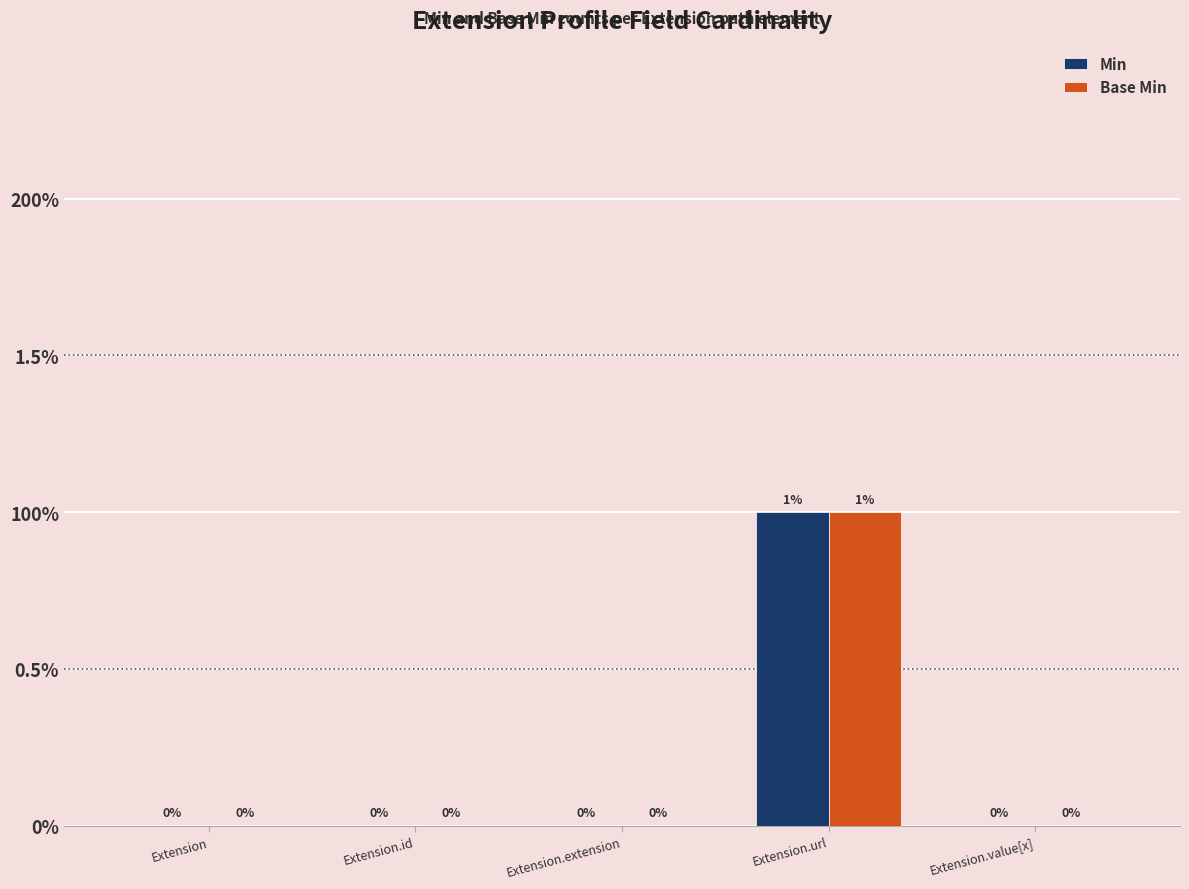

Are the bars horizontal?

No